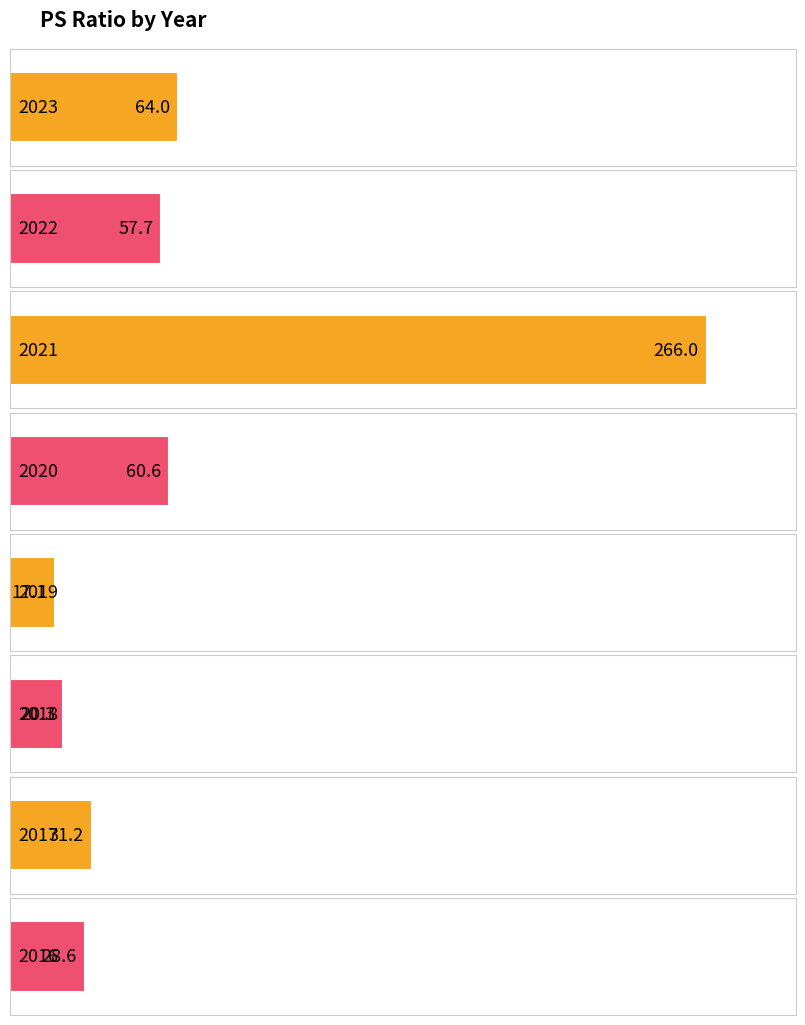

At which label does the data first exceed 57?

2023